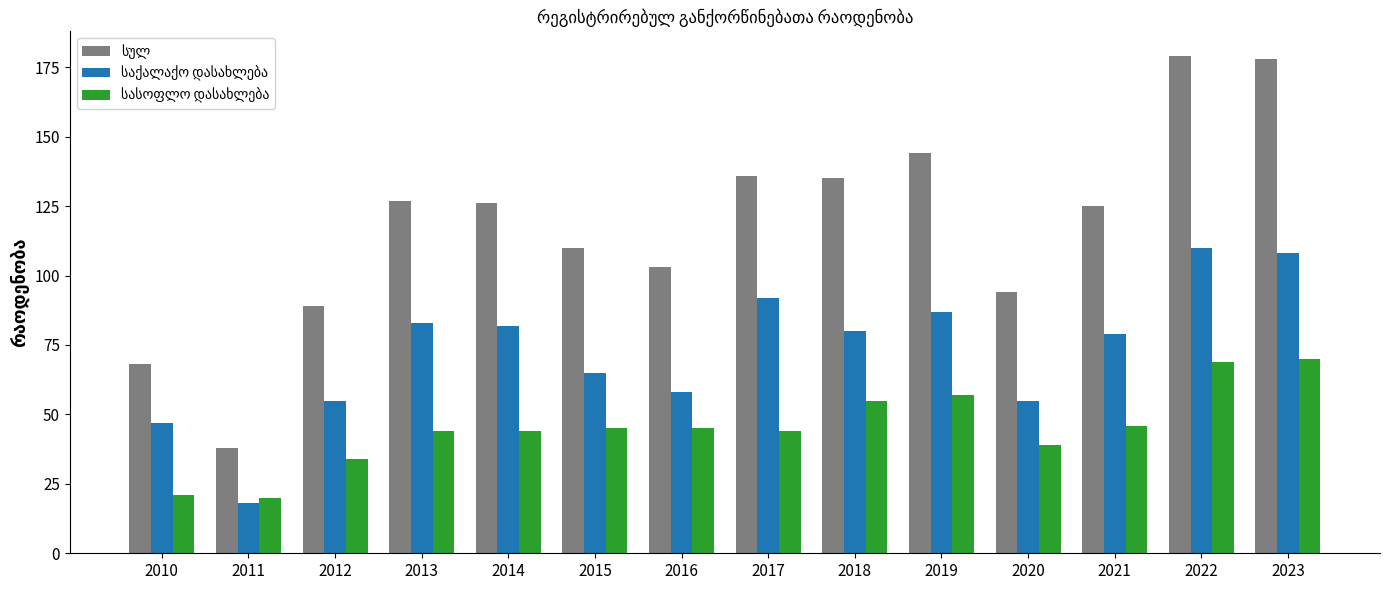

What is the total value across all series at 2013?

254